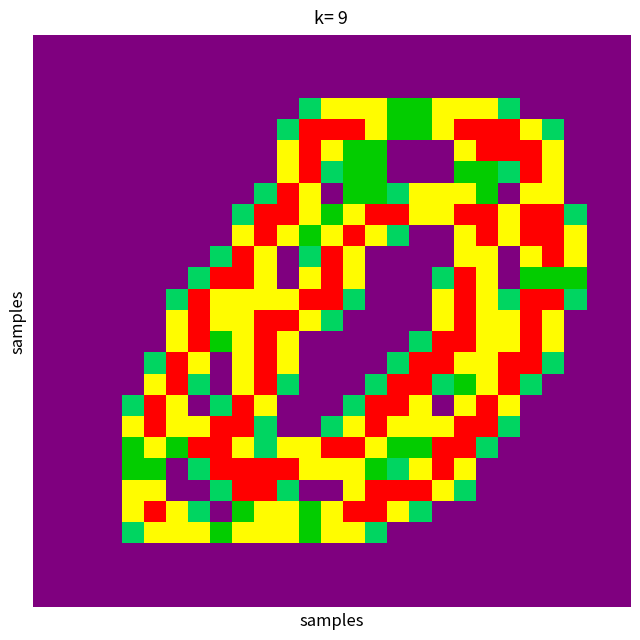

Reading left to right, transcribe all the data shown in this chart.

row_0: 0.0	0.0	0.0	0.0	0.0	0.0	0.0	0.0	0.0	0.0	0.0	0.0	0.0	0.0	0.0	0.0	0.0	0.0	0.0	0.0	0.0	0.0	0.0	0.0	0.0	0.0	0.0
row_1: 0.0	0.0	0.0	0.0	0.0	0.0	0.0	0.0	0.0	0.0	0.0	0.0	0.0	0.0	0.0	0.0	0.0	0.0	0.0	0.0	0.0	0.0	0.0	0.0	0.0	0.0	0.0
row_2: 0.0	0.0	0.0	0.0	0.0	0.0	0.0	0.0	0.0	0.0	0.0	0.0	0.0	0.0	0.0	0.0	0.0	0.0	0.0	0.0	0.0	0.0	0.0	0.0	0.0	0.0	0.0
row_3: 0.0	0.0	0.0	0.0	0.0	0.0	0.0	0.0	0.0	0.0	0.0	0.0	0.8	1.5	1.5	1.5	1.0	1.0	1.5	1.5	1.5	0.8	0.0	0.0	0.0	0.0	0.0
row_4: 0.0	0.0	0.0	0.0	0.0	0.0	0.0	0.0	0.0	0.0	0.0	0.8	2.0	2.0	2.0	1.5	1.0	1.0	1.5	2.0	2.0	2.0	1.5	0.8	0.0	0.0	0.0
row_5: 0.0	0.0	0.0	0.0	0.0	0.0	0.0	0.0	0.0	0.0	0.0	1.5	2.0	1.5	1.0	1.0	0.0	0.0	0.0	1.5	2.0	2.0	2.0	1.5	0.0	0.0	0.0
row_6: 0.0	0.0	0.0	0.0	0.0	0.0	0.0	0.0	0.0	0.0	0.0	1.5	2.0	0.8	1.0	1.0	0.0	0.0	0.0	1.0	1.0	0.8	2.0	1.5	0.0	0.0	0.0
row_7: 0.0	0.0	0.0	0.0	0.0	0.0	0.0	0.0	0.0	0.0	0.8	2.0	1.5	0.0	1.0	1.0	0.8	1.5	1.5	1.5	1.0	0.0	1.5	1.5	0.0	0.0	0.0
row_8: 0.0	0.0	0.0	0.0	0.0	0.0	0.0	0.0	0.0	0.8	2.0	2.0	1.5	1.0	1.5	2.0	2.0	1.5	1.5	2.0	2.0	1.5	2.0	2.0	0.8	0.0	0.0
row_9: 0.0	0.0	0.0	0.0	0.0	0.0	0.0	0.0	0.0	1.5	2.0	1.5	1.0	1.5	2.0	1.5	0.8	0.0	0.0	1.5	2.0	1.5	2.0	2.0	1.5	0.0	0.0
row_10: 0.0	0.0	0.0	0.0	0.0	0.0	0.0	0.0	0.8	2.0	1.5	0.0	0.8	2.0	1.5	0.0	0.0	0.0	0.0	1.5	1.5	0.0	1.5	2.0	1.5	0.0	0.0
row_11: 0.0	0.0	0.0	0.0	0.0	0.0	0.0	0.8	2.0	2.0	1.5	0.0	1.5	2.0	1.5	0.0	0.0	0.0	0.8	2.0	1.5	0.0	1.0	1.0	1.0	0.0	0.0
row_12: 0.0	0.0	0.0	0.0	0.0	0.0	0.8	2.0	1.5	1.5	1.5	1.5	2.0	2.0	0.8	0.0	0.0	0.0	1.5	2.0	1.5	0.8	2.0	2.0	0.8	0.0	0.0
row_13: 0.0	0.0	0.0	0.0	0.0	0.0	1.5	2.0	1.5	1.5	2.0	2.0	1.5	0.8	0.0	0.0	0.0	0.0	1.5	2.0	1.5	1.5	2.0	1.5	0.0	0.0	0.0
row_14: 0.0	0.0	0.0	0.0	0.0	0.0	1.5	2.0	1.0	1.5	2.0	1.5	0.0	0.0	0.0	0.0	0.0	0.8	2.0	2.0	1.5	1.5	2.0	1.5	0.0	0.0	0.0
row_15: 0.0	0.0	0.0	0.0	0.0	0.8	2.0	1.5	0.0	1.5	2.0	1.5	0.0	0.0	0.0	0.0	0.8	2.0	2.0	1.5	1.5	2.0	2.0	0.8	0.0	0.0	0.0
row_16: 0.0	0.0	0.0	0.0	0.0	1.5	2.0	0.8	0.0	1.5	2.0	0.8	0.0	0.0	0.0	0.8	2.0	2.0	0.8	1.0	1.5	2.0	0.8	0.0	0.0	0.0	0.0
row_17: 0.0	0.0	0.0	0.0	0.8	2.0	1.5	0.0	0.8	2.0	1.5	0.0	0.0	0.0	0.8	2.0	2.0	1.5	0.0	1.5	2.0	1.5	0.0	0.0	0.0	0.0	0.0
row_18: 0.0	0.0	0.0	0.0	1.5	2.0	1.5	1.5	2.0	2.0	0.8	0.0	0.0	0.8	1.5	2.0	1.5	1.5	1.5	2.0	2.0	0.8	0.0	0.0	0.0	0.0	0.0
row_19: 0.0	0.0	0.0	0.0	1.0	1.5	1.0	2.0	2.0	1.5	0.8	1.5	1.5	2.0	2.0	1.5	1.0	1.0	2.0	2.0	0.8	0.0	0.0	0.0	0.0	0.0	0.0
row_20: 0.0	0.0	0.0	0.0	1.0	1.0	0.0	0.8	2.0	2.0	2.0	2.0	1.5	1.5	1.5	1.0	0.8	1.5	2.0	1.5	0.0	0.0	0.0	0.0	0.0	0.0	0.0
row_21: 0.0	0.0	0.0	0.0	1.5	1.5	0.0	0.0	0.8	2.0	2.0	0.8	0.0	0.0	1.5	2.0	2.0	2.0	1.5	0.8	0.0	0.0	0.0	0.0	0.0	0.0	0.0
row_22: 0.0	0.0	0.0	0.0	1.5	2.0	1.5	0.8	0.0	1.0	1.5	1.5	1.0	1.5	2.0	2.0	1.5	0.8	0.0	0.0	0.0	0.0	0.0	0.0	0.0	0.0	0.0
row_23: 0.0	0.0	0.0	0.0	0.8	1.5	1.5	1.5	1.0	1.5	1.5	1.5	1.0	1.5	1.5	0.8	0.0	0.0	0.0	0.0	0.0	0.0	0.0	0.0	0.0	0.0	0.0
row_24: 0.0	0.0	0.0	0.0	0.0	0.0	0.0	0.0	0.0	0.0	0.0	0.0	0.0	0.0	0.0	0.0	0.0	0.0	0.0	0.0	0.0	0.0	0.0	0.0	0.0	0.0	0.0
row_25: 0.0	0.0	0.0	0.0	0.0	0.0	0.0	0.0	0.0	0.0	0.0	0.0	0.0	0.0	0.0	0.0	0.0	0.0	0.0	0.0	0.0	0.0	0.0	0.0	0.0	0.0	0.0
row_26: 0.0	0.0	0.0	0.0	0.0	0.0	0.0	0.0	0.0	0.0	0.0	0.0	0.0	0.0	0.0	0.0	0.0	0.0	0.0	0.0	0.0	0.0	0.0	0.0	0.0	0.0	0.0